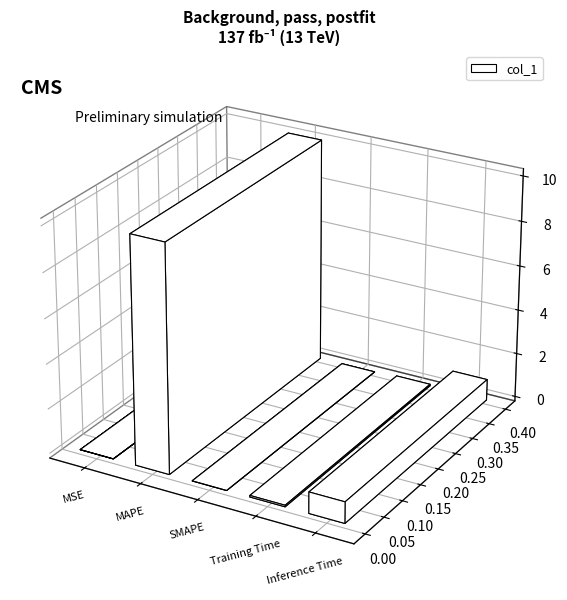

What is the difference between the second highest and second lowest values?

0.9